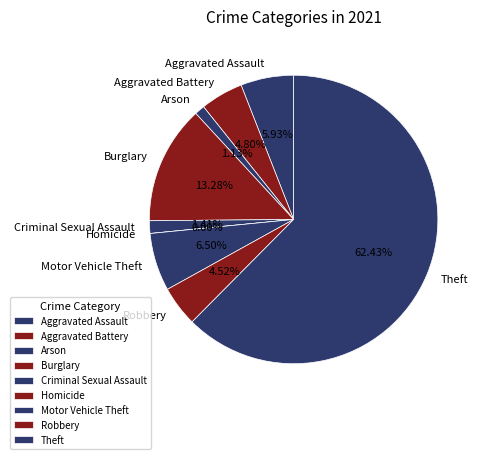

What percentage is the Aggravated Assault slice, to the nearest percent?

6%